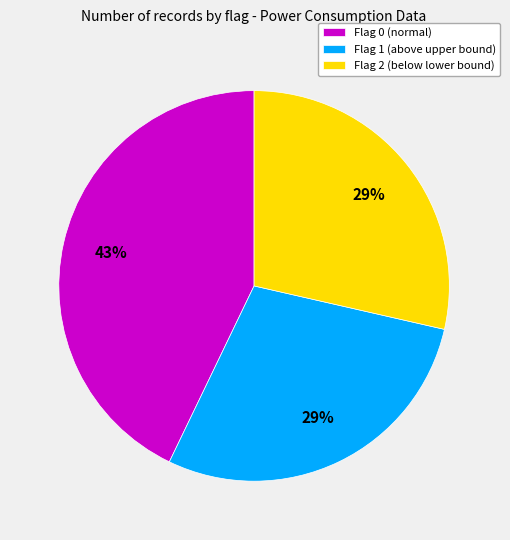

Combined, do Flag 1 (above upper bound) and Flag 0 (normal) account for over 50%?

Yes